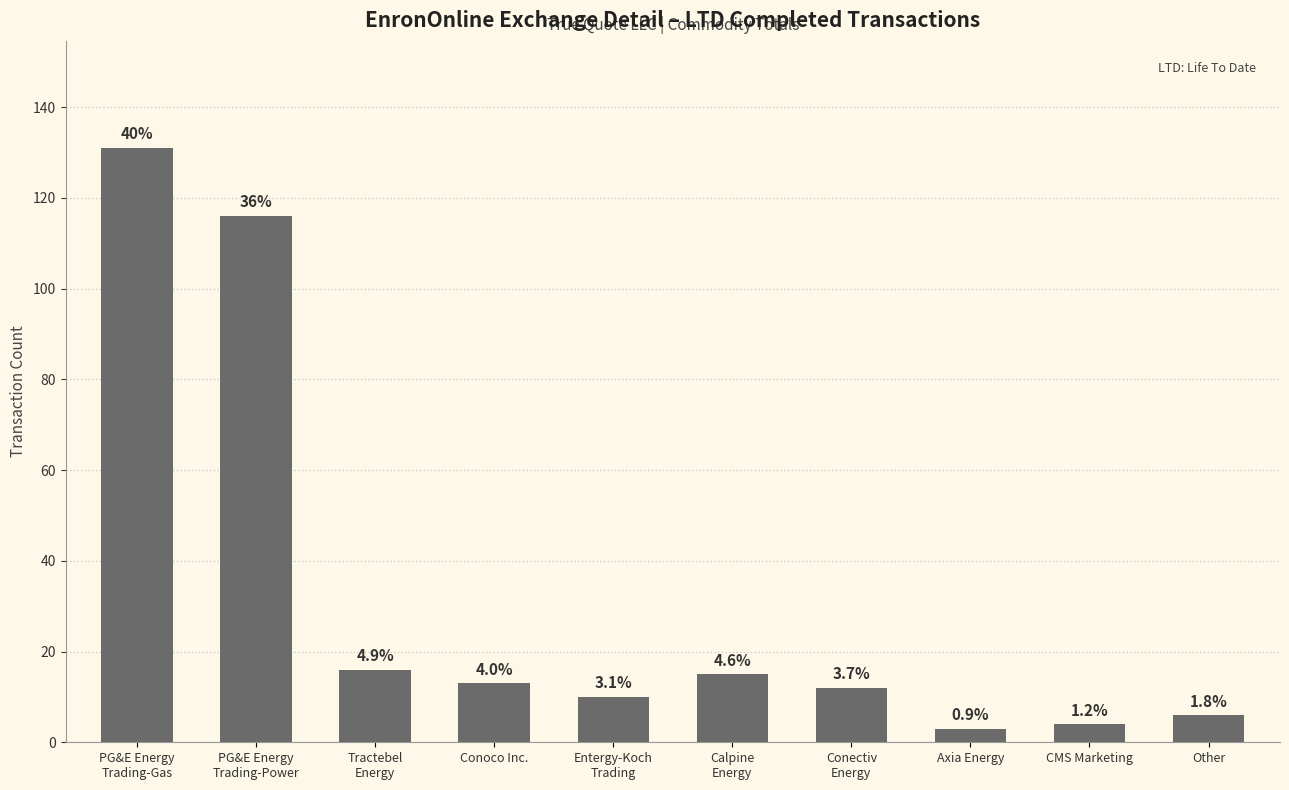

Is it true that the value at PG&E Energy
Trading-Power is 41?

False